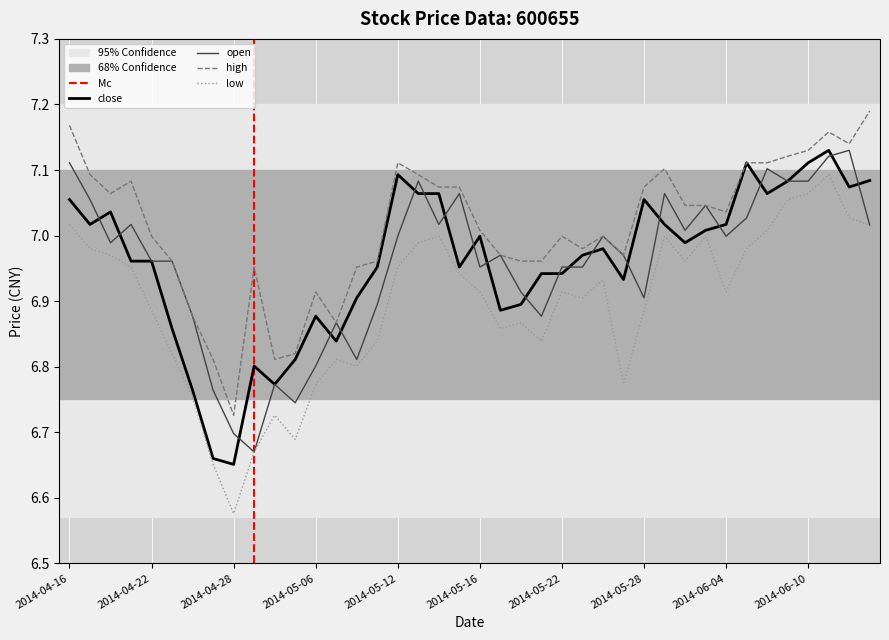

At how many categories does at least one series exceed 6?

40